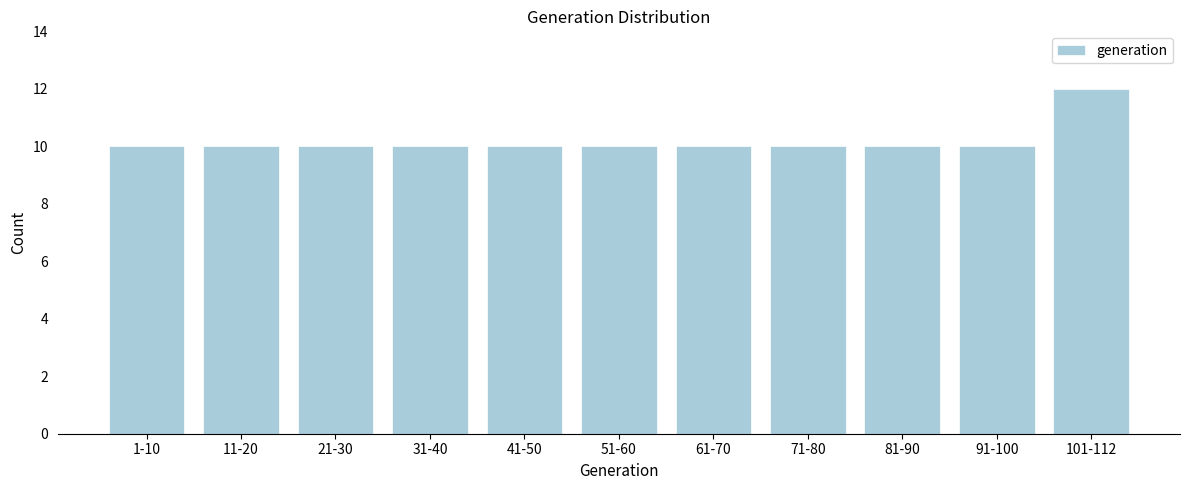

Reading left to right, what are all the values shown in this chart?

1-10=10	11-20=10	21-30=10	31-40=10	41-50=10	51-60=10	61-70=10	71-80=10	81-90=10	91-100=10	101-112=12